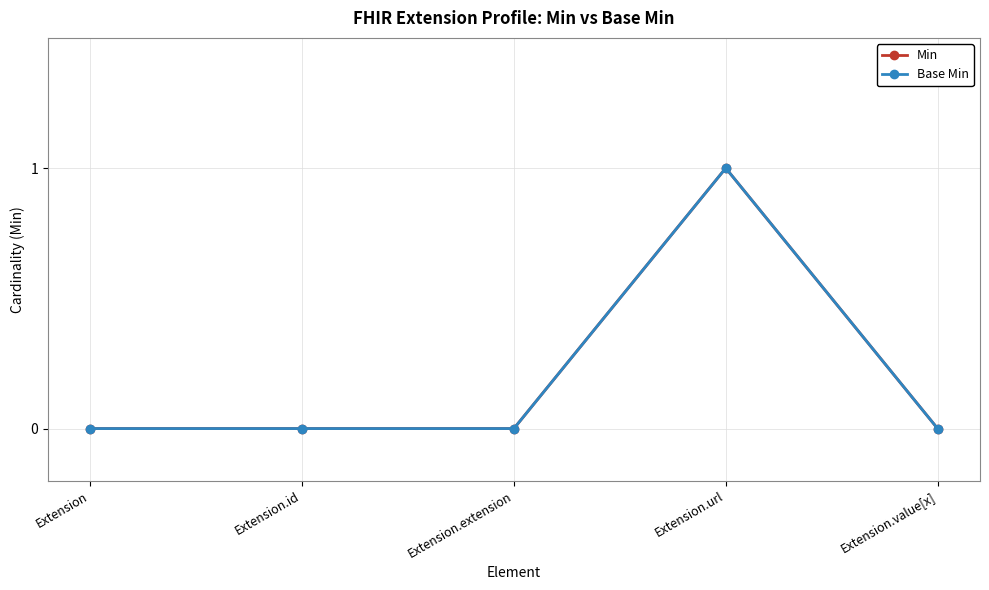

Reading right to left, transcribe all the data shown in this chart.

Min: 0	1	0	0	0
Base Min: 0	1	0	0	0